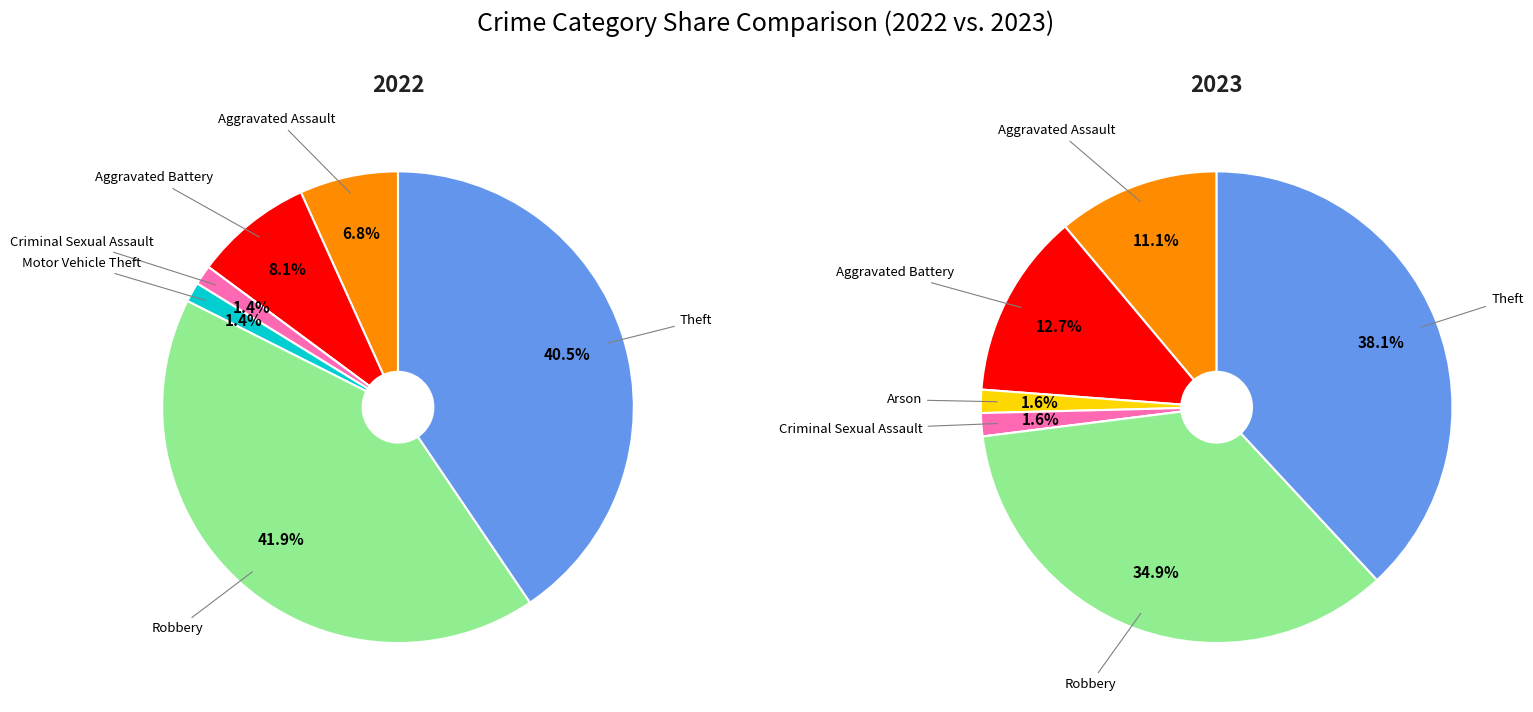

What is the spread (max minus min) of values at 6?

6